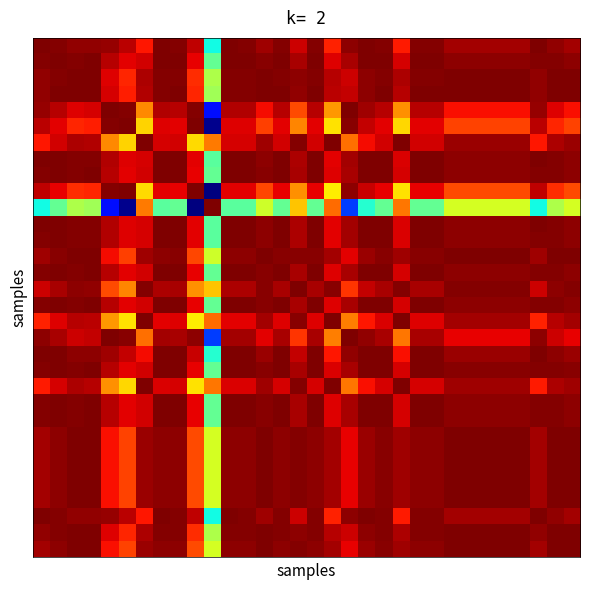

Which label corresponds to the largest value in the chart?

16